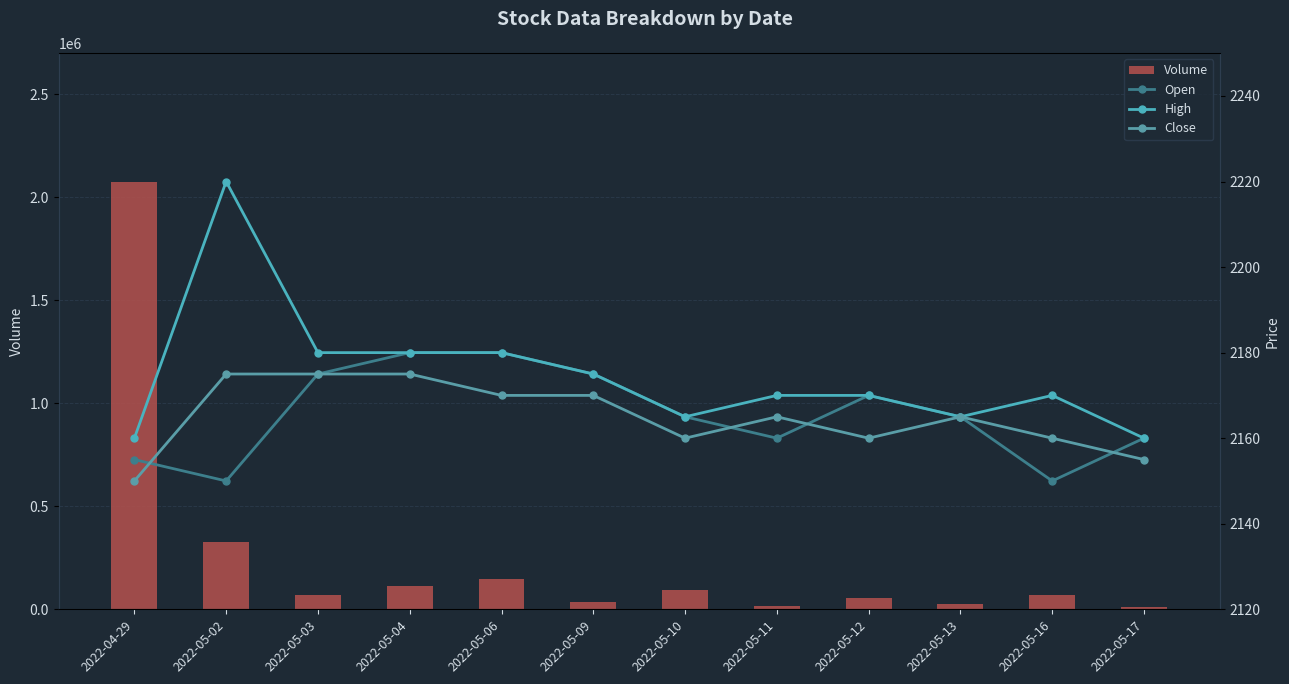

Which series has the widest spread of values?

Volume